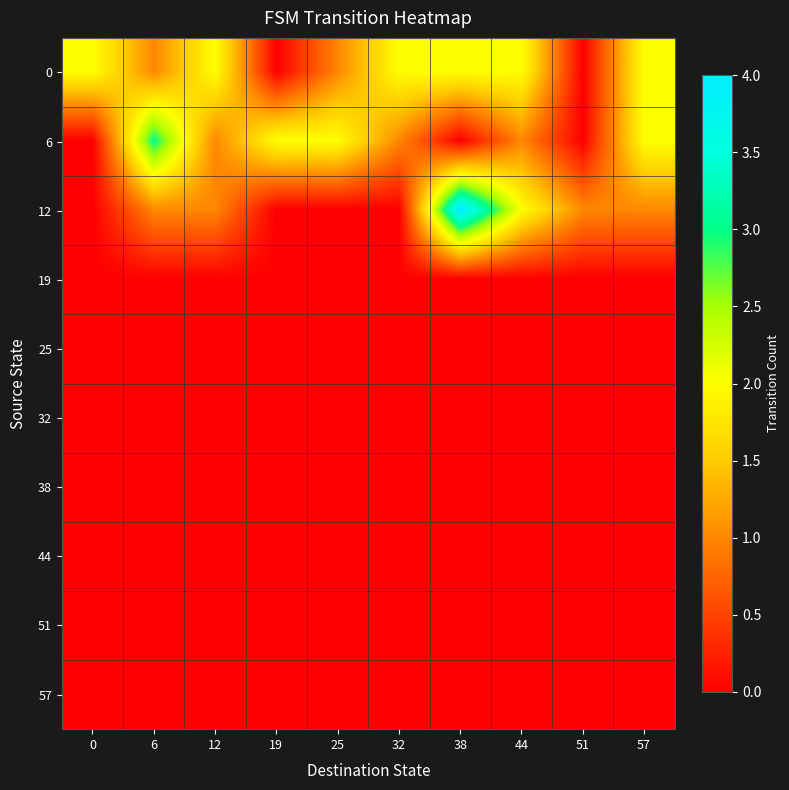

Reading left to right, extract all data points from this chart.

0: 0=2	6=1	12=2	19=0	25=1	32=2	38=2	44=2	51=0	57=2
6: 0=0	6=3	12=1	19=2	25=2	32=1	38=0	44=1	51=0	57=2
12: 0=0	6=1	12=1	19=0	25=0	32=0	38=4	44=2	51=1	57=1
19: 0=0	6=0	12=0	19=0	25=0	32=0	38=0	44=0	51=0	57=0
25: 0=0	6=0	12=0	19=0	25=0	32=0	38=0	44=0	51=0	57=0
32: 0=0	6=0	12=0	19=0	25=0	32=0	38=0	44=0	51=0	57=0
38: 0=0	6=0	12=0	19=0	25=0	32=0	38=0	44=0	51=0	57=0
44: 0=0	6=0	12=0	19=0	25=0	32=0	38=0	44=0	51=0	57=0
51: 0=0	6=0	12=0	19=0	25=0	32=0	38=0	44=0	51=0	57=0
57: 0=0	6=0	12=0	19=0	25=0	32=0	38=0	44=0	51=0	57=0